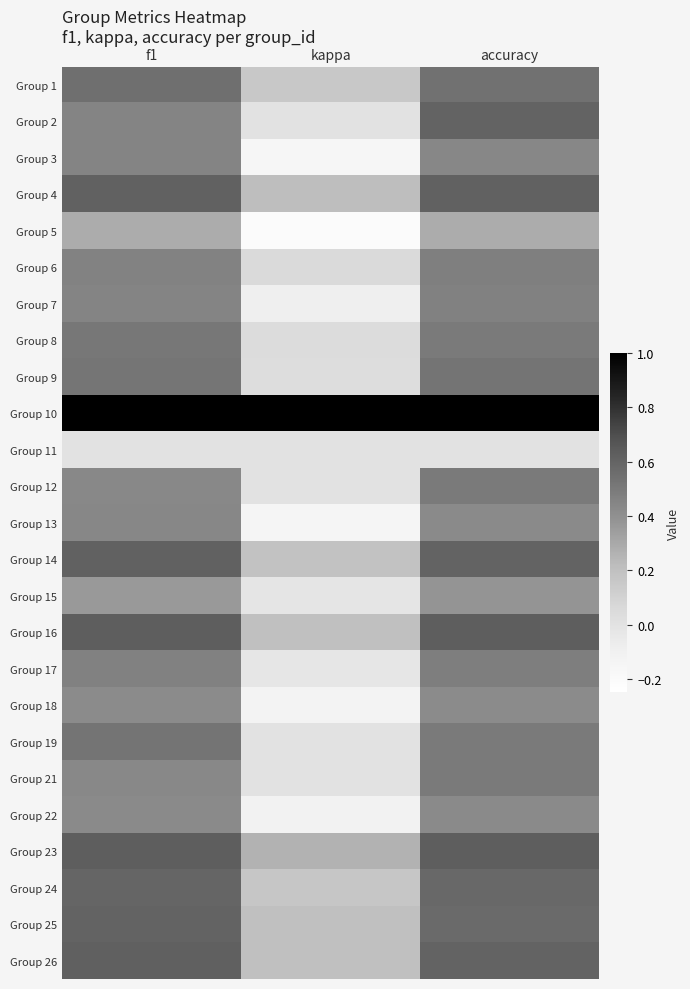

At which category is the sum across all series the highest?

accuracy